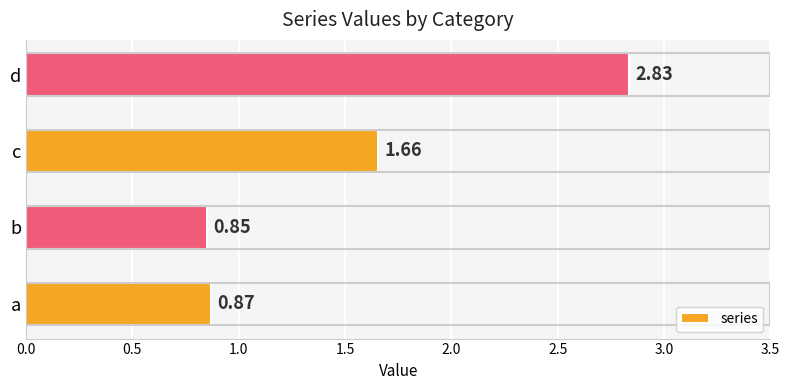

At which label is the value closest to 1?

a